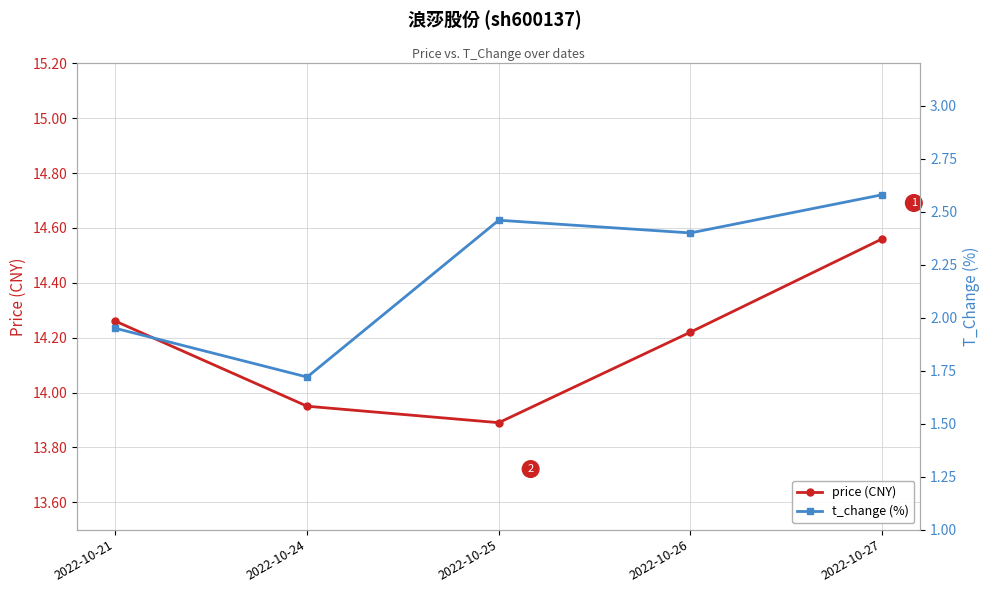

What is the difference between the t_change (%) values at 2022-10-24 and 2022-10-21?

0.2